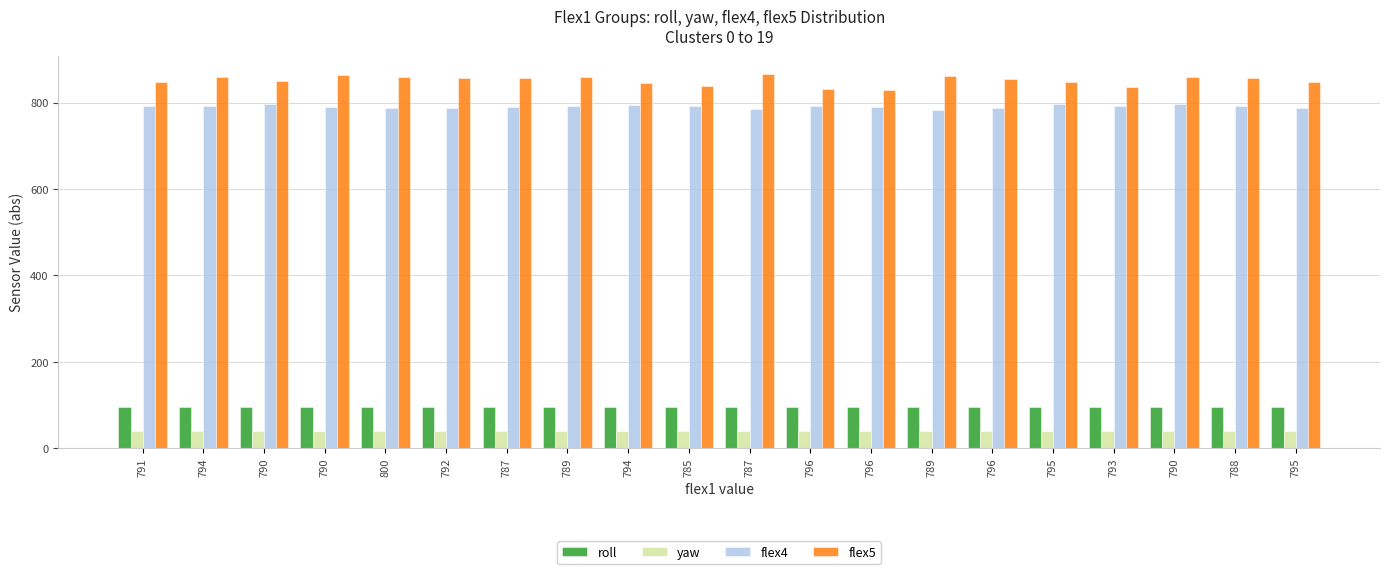

Which series changed the most between 790 and 789?

flex5